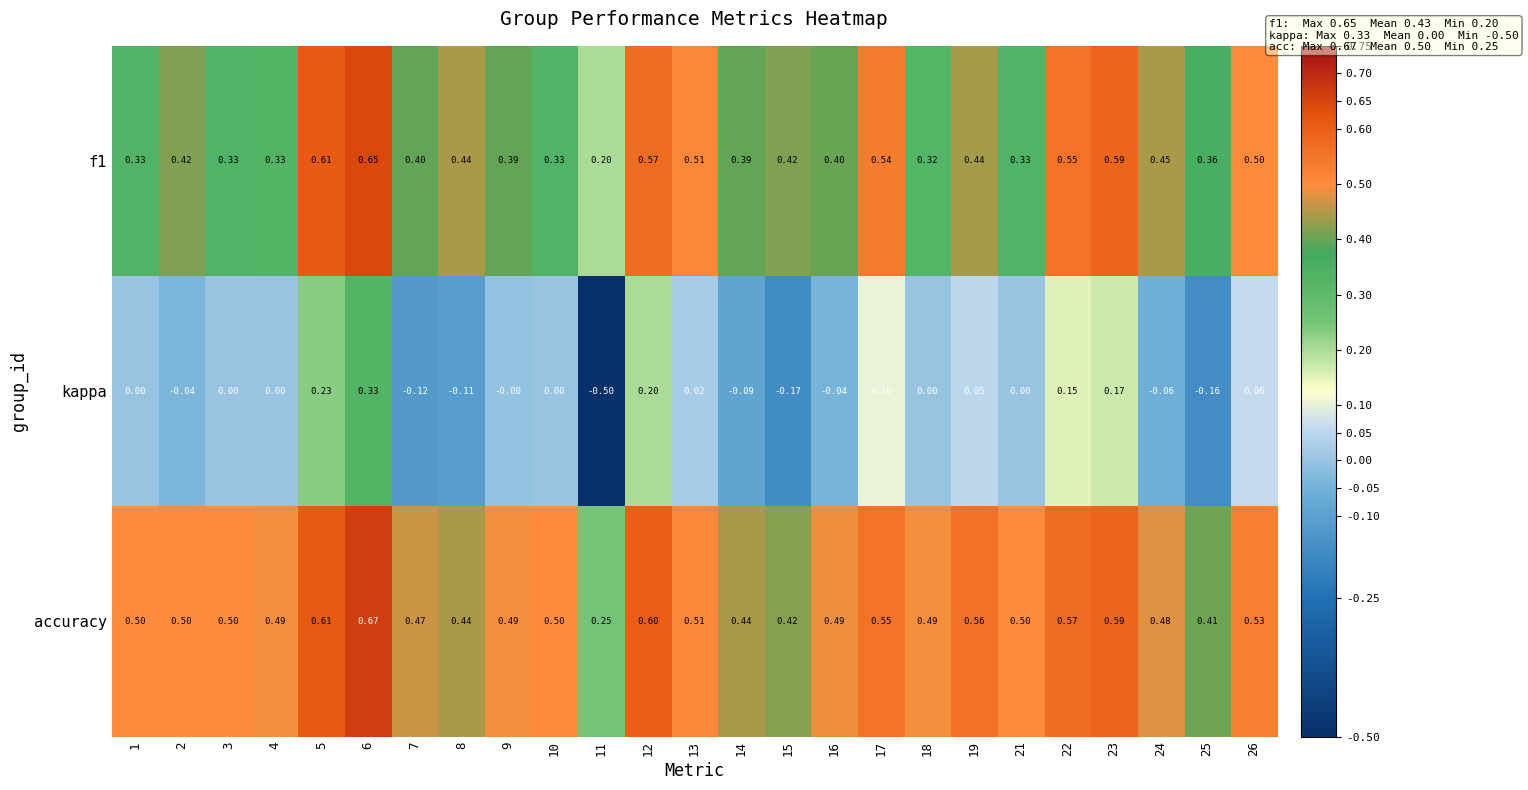

How many series are shown in this chart?

3